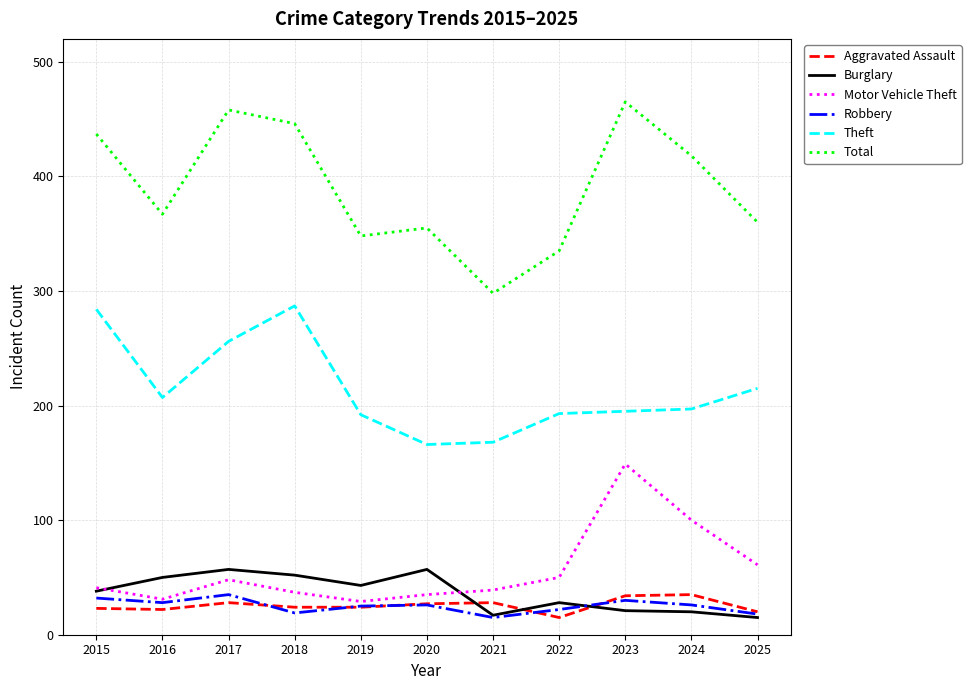

What is the greatest value displayed?

465